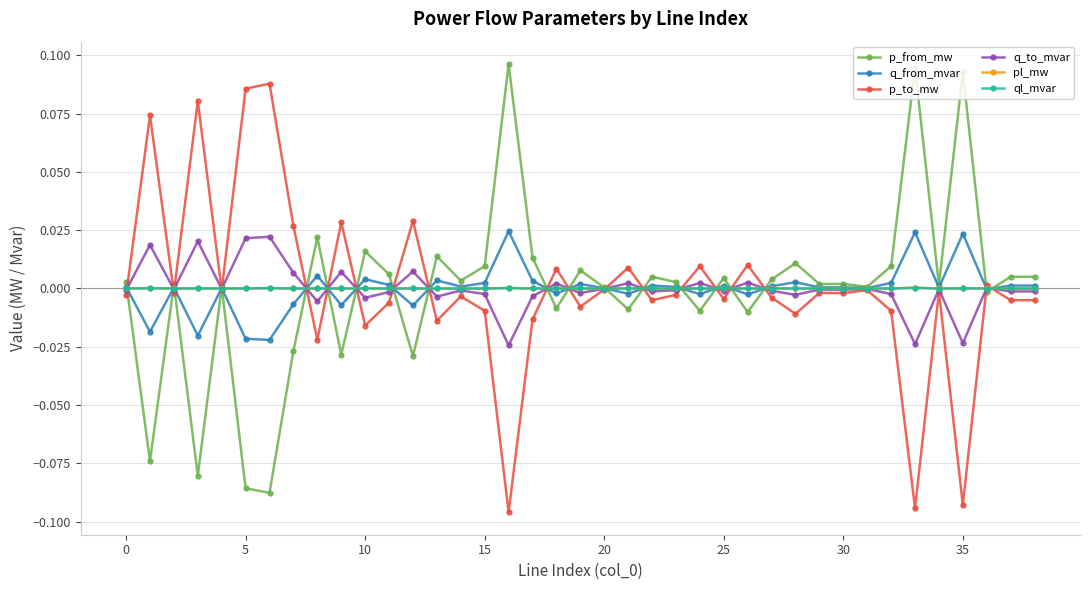

How many distinct data groups are displayed?

6